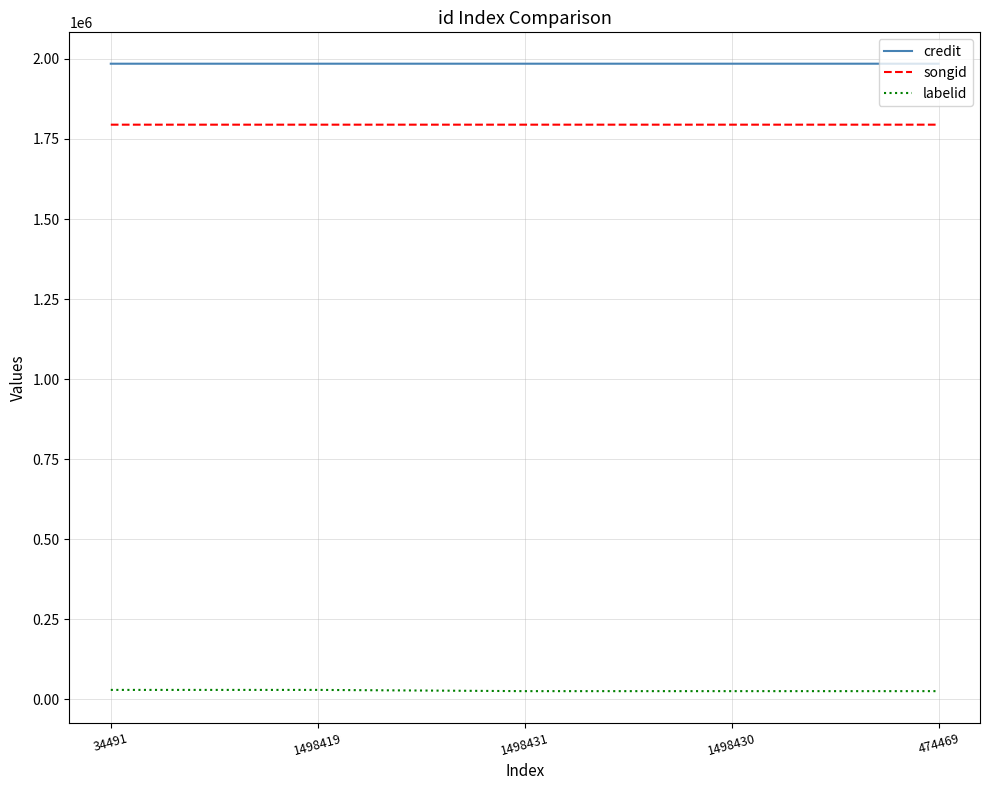

What is the difference between the labelid values at 34491 and 1498431?

3864